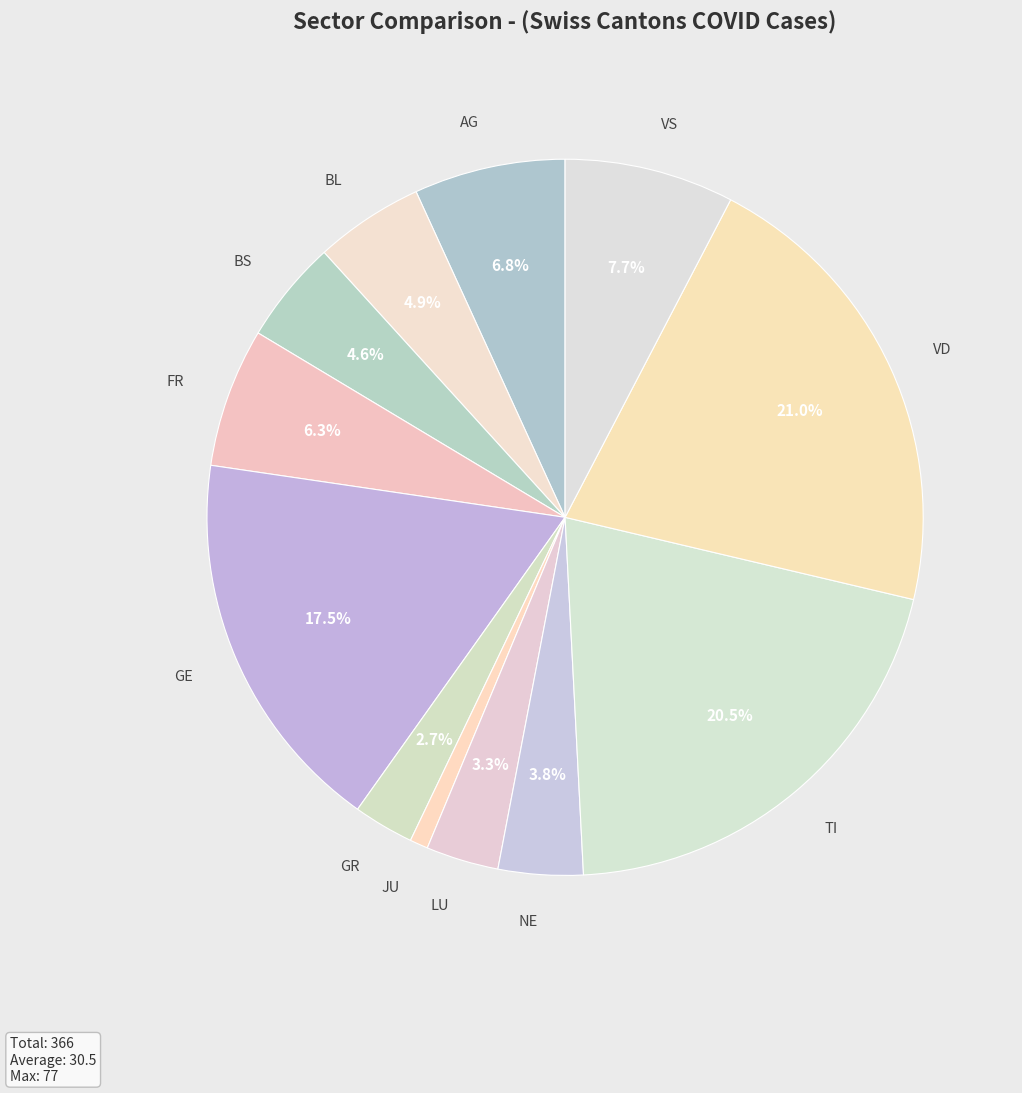

Does any single category account for the majority?

No